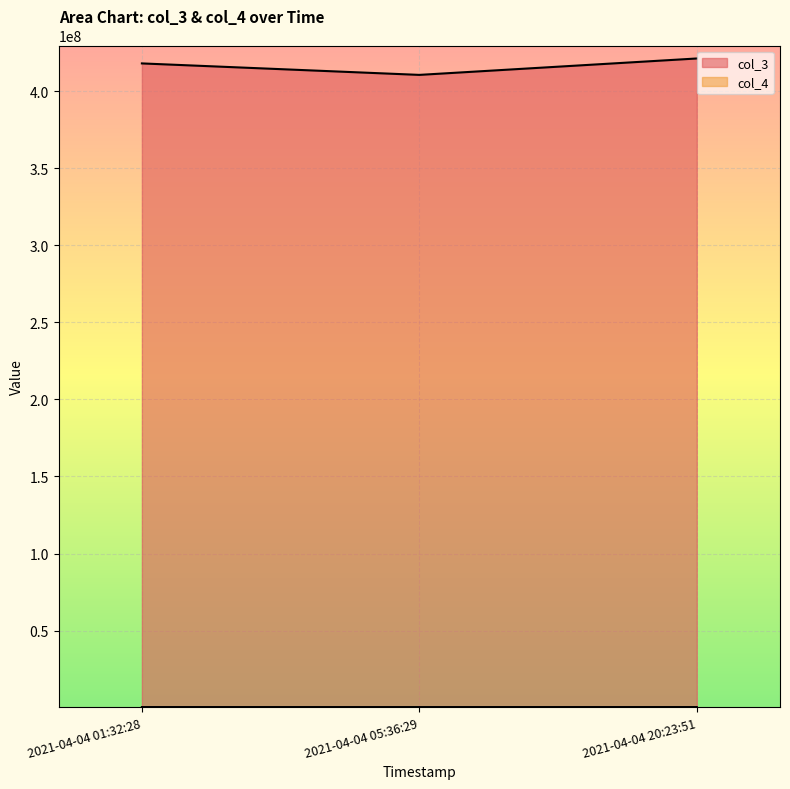

Reading left to right, what are all the values shown in this chart?

col_3: 417909776	410466060	421108626
col_4: 417909	410466	421108